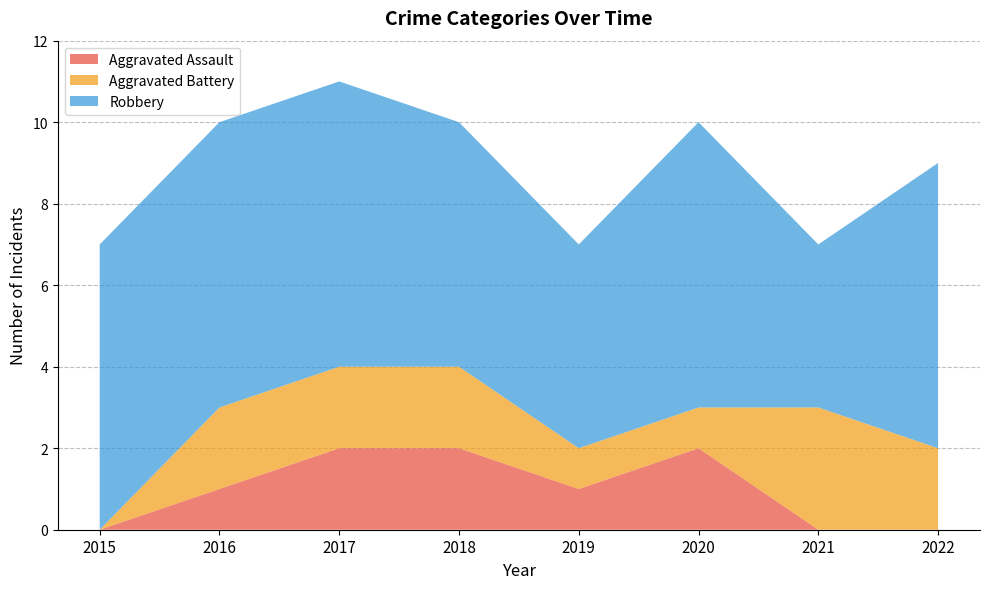

Reading left to right, transcribe all the data shown in this chart.

Aggravated Assault: 0	1	2	2	1	2	0	0
Aggravated Battery: 0	2	2	2	1	1	3	2
Robbery: 7	7	7	6	5	7	4	7